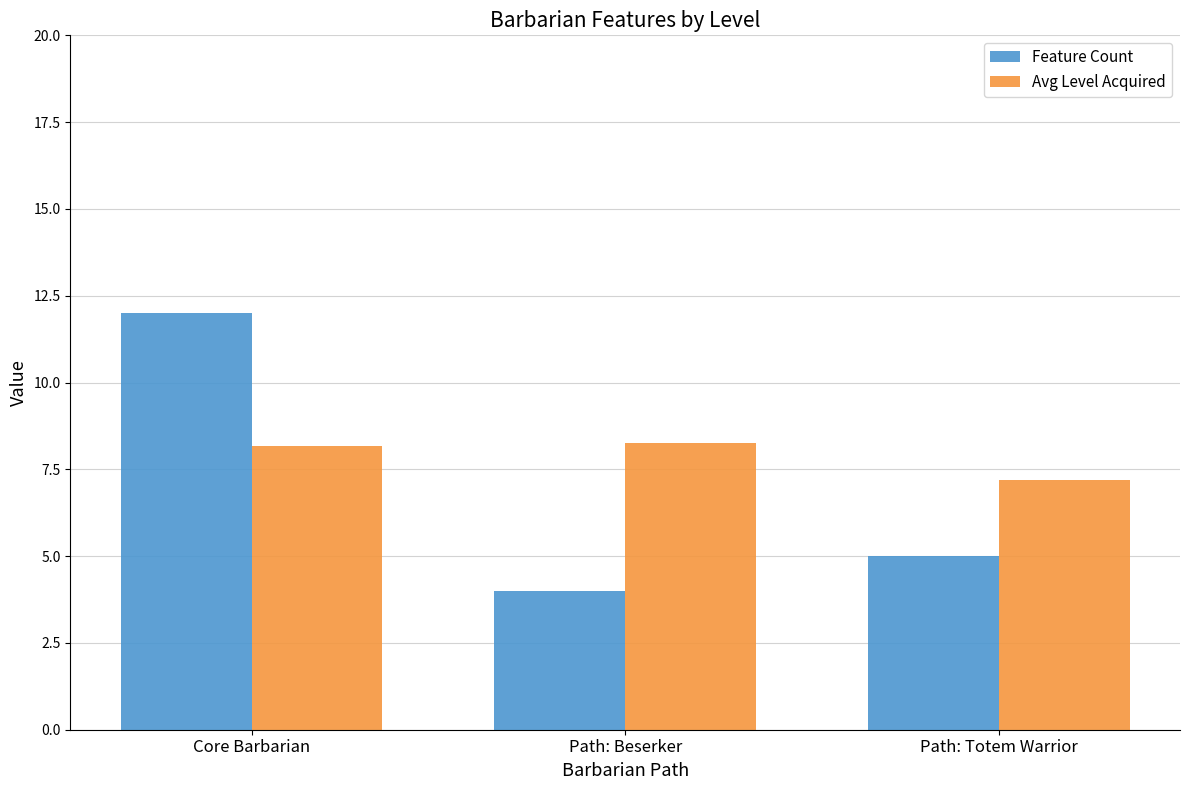

What is the label of the 3rd bar from the left?

Path: Totem Warrior